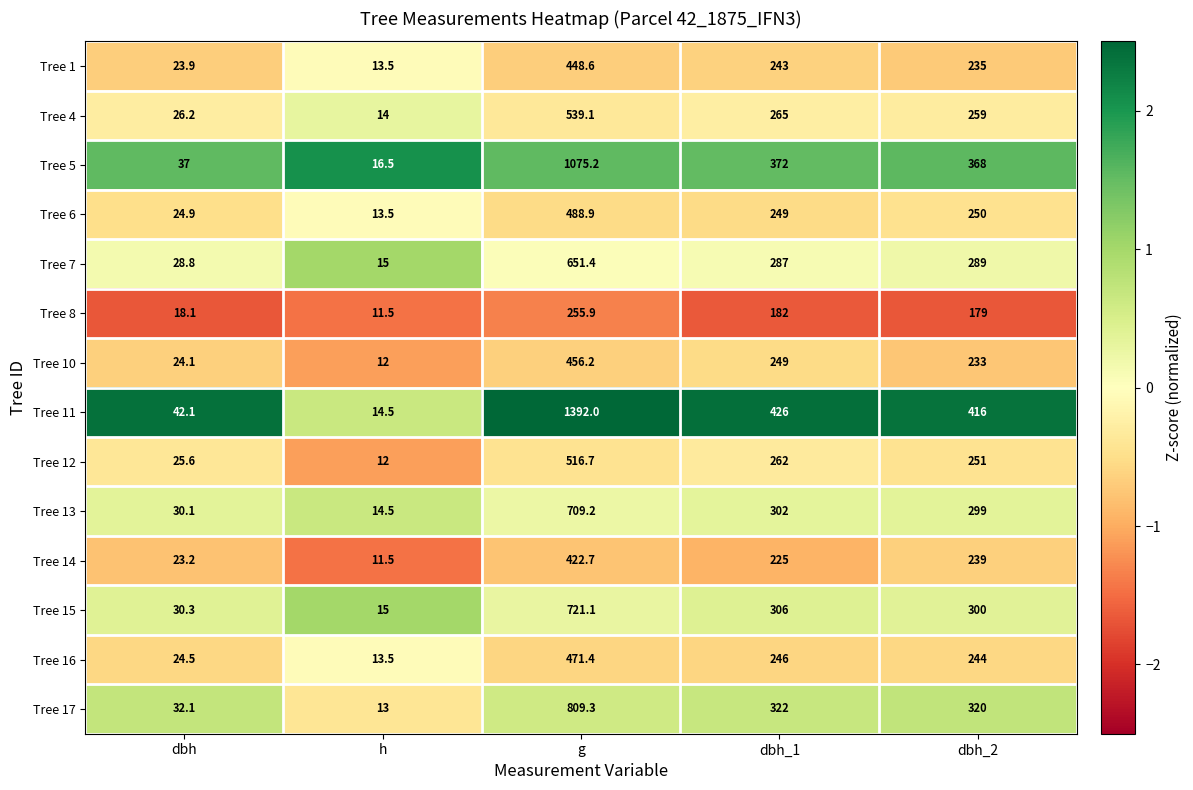

At which label does Tree 11 reach its minimum?

h